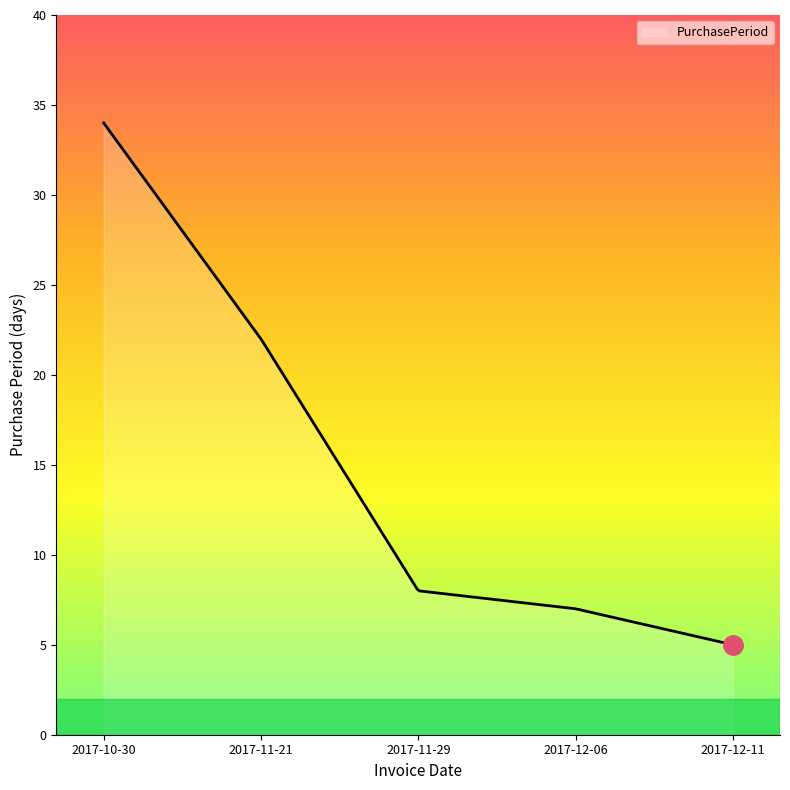

How many categories are shown in the chart?

300